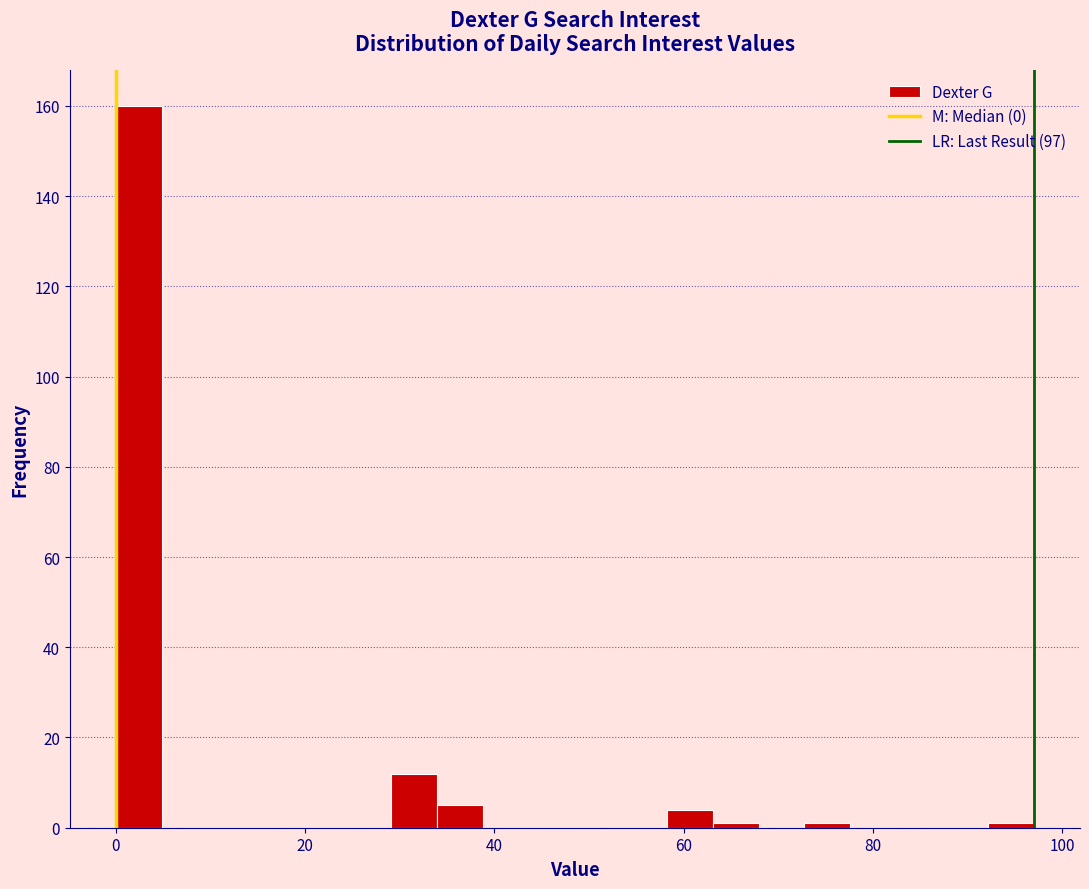

Around what value on the x-axis is the tallest bar? Give the approximate position of its centre, as read against the axis.

2